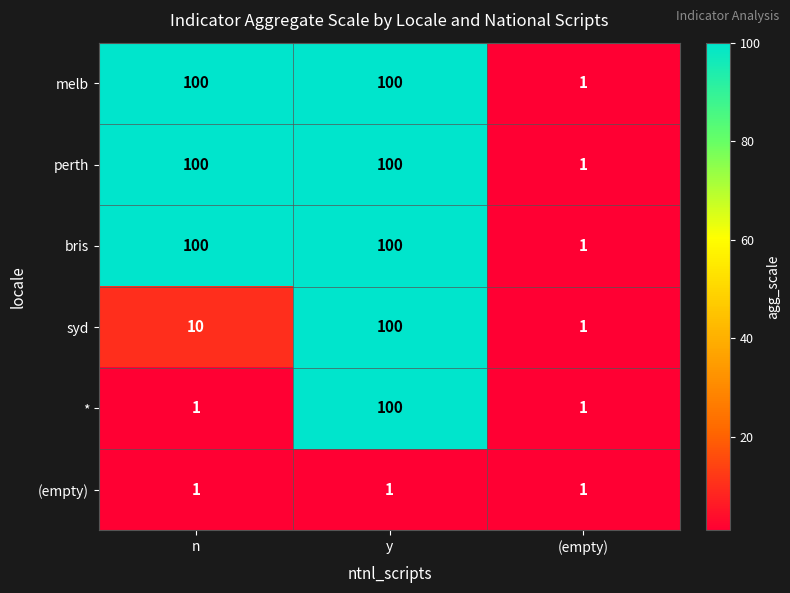

What is the smallest value displayed?

1